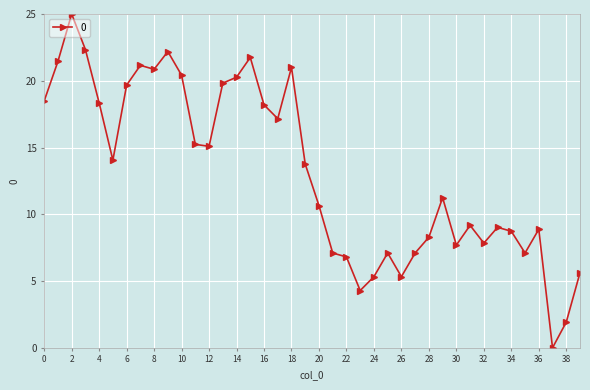

What is the sum of all values?

525.4